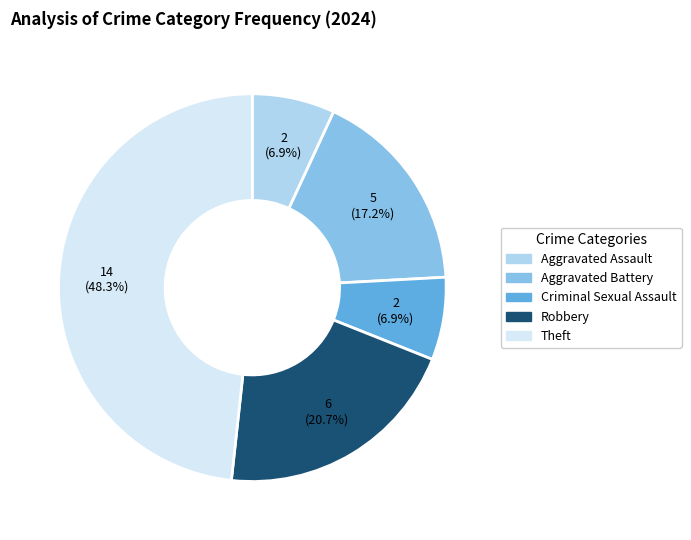

Does any single category account for the majority?

No